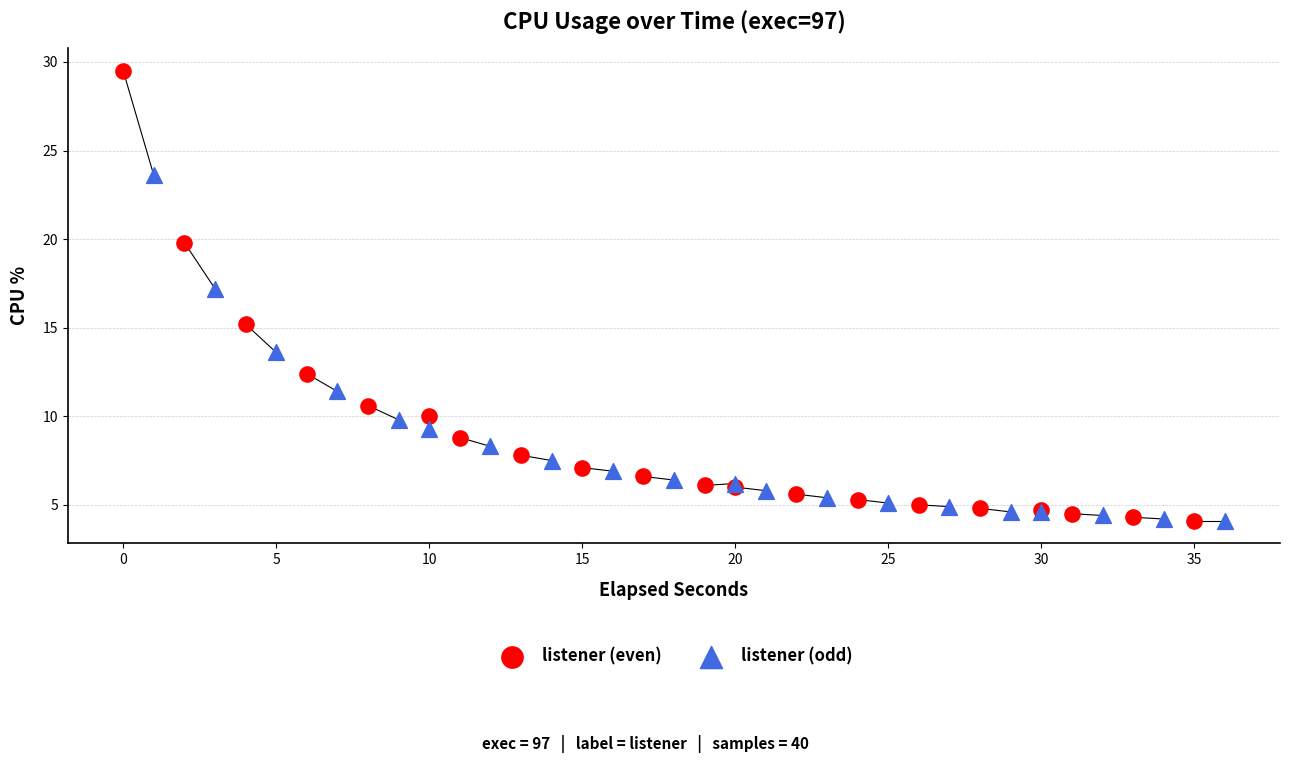

Which series has the largest Y range (max minus min)?

listener (even)